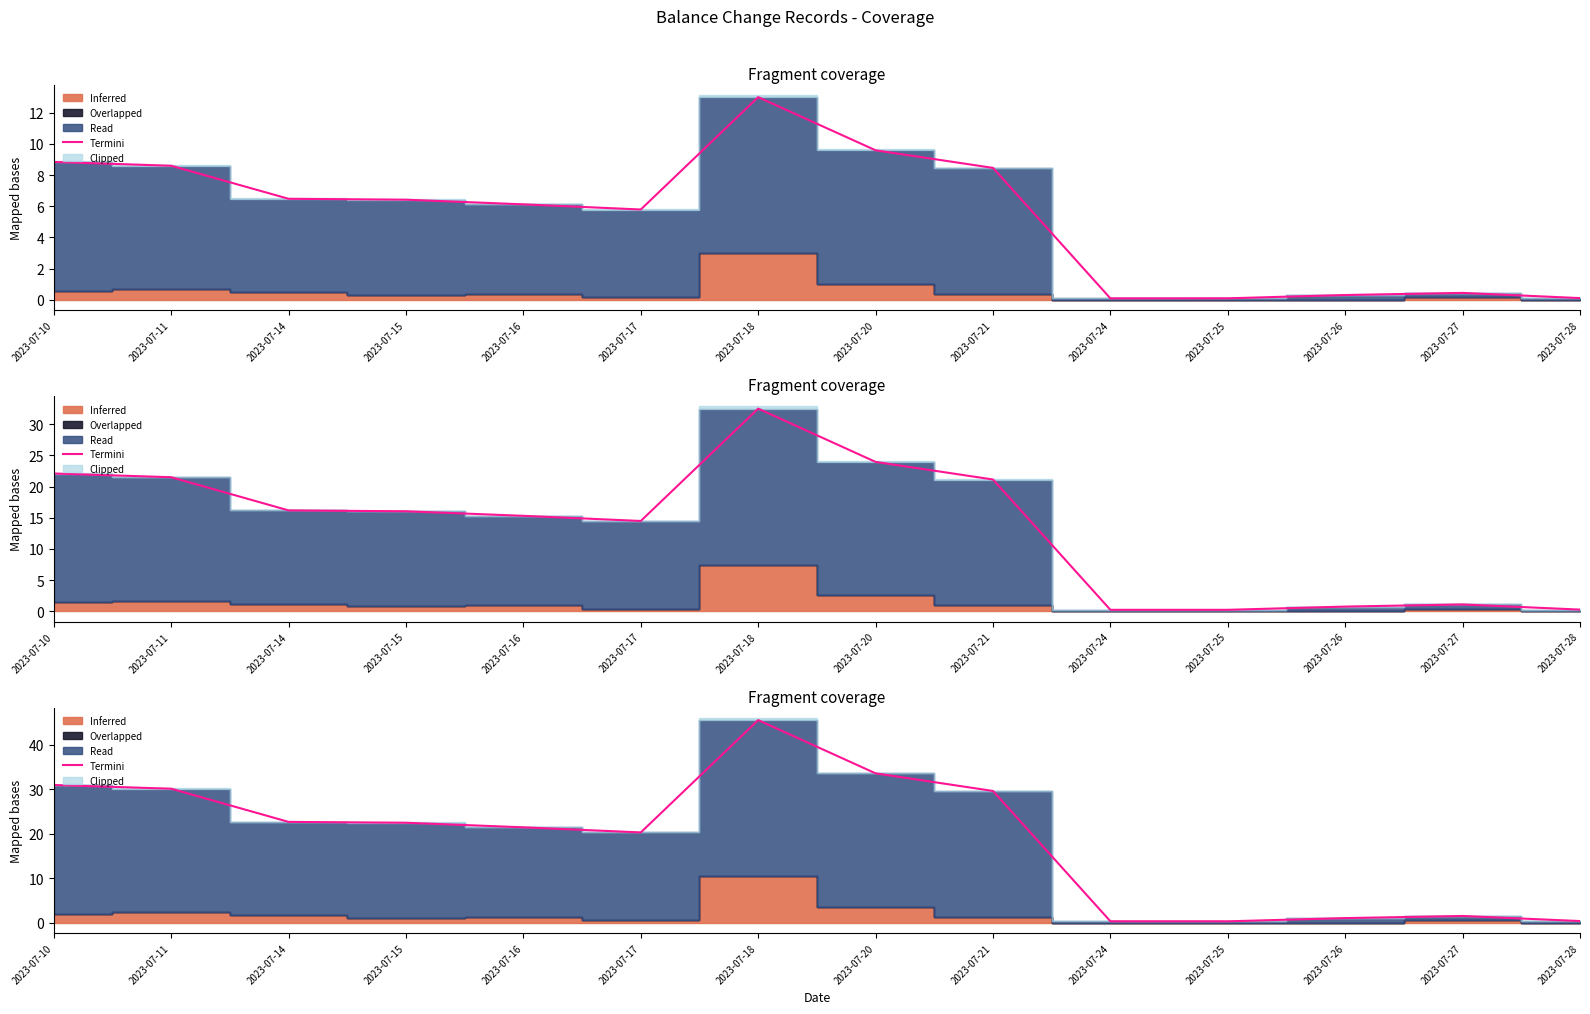

What is the ratio of the value at 2023-07-11 to the value at 2023-07-16?

1.4